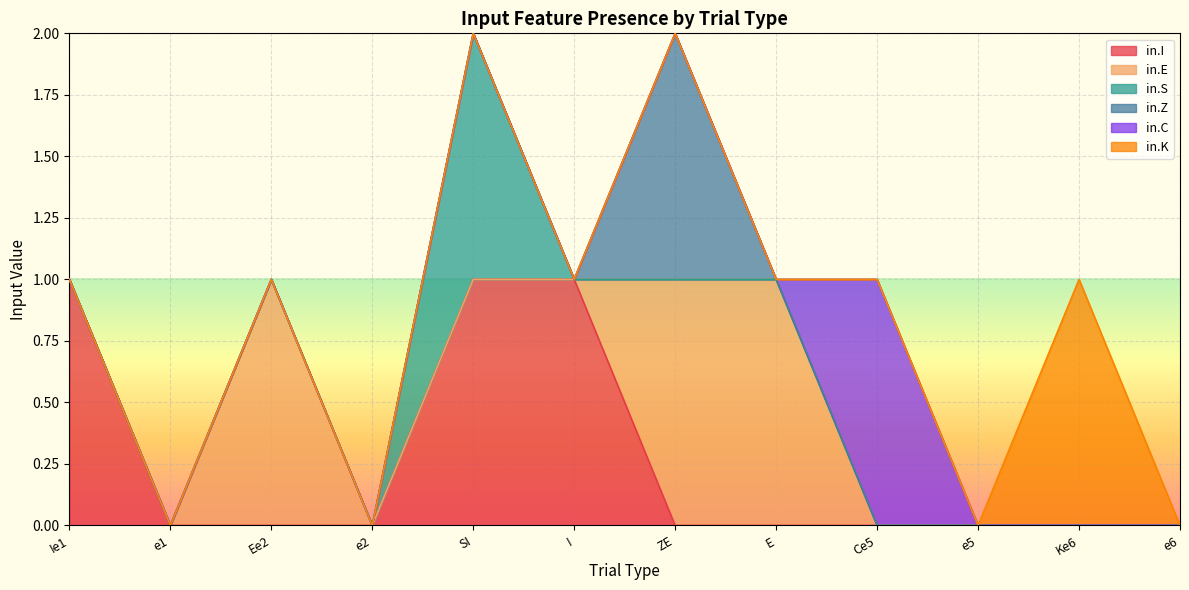

At which label does in.C reach its minimum?

Ie1